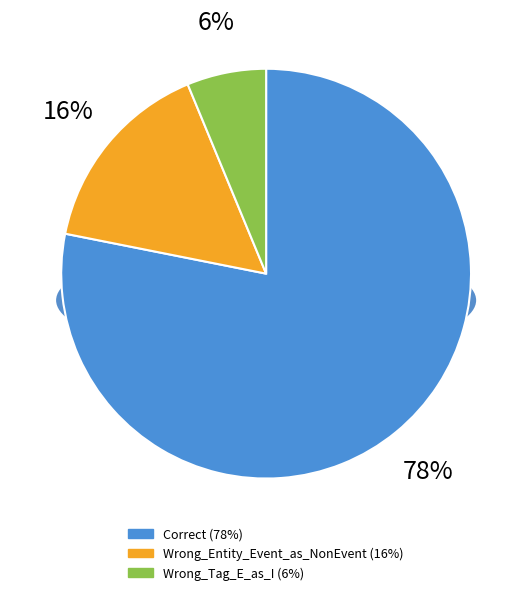

Is the sum of Correct and Wrong_Entity_Event_as_NonEvent greater than half?

Yes